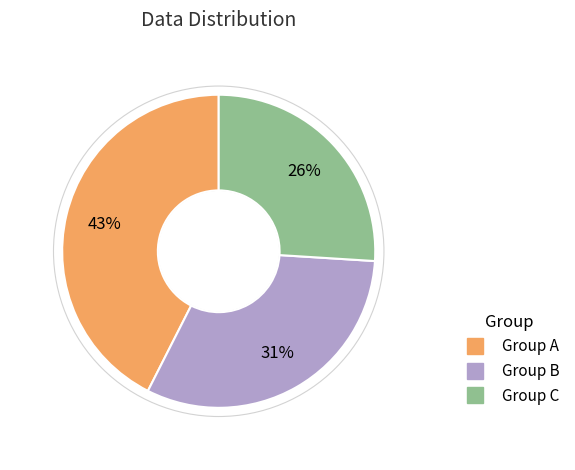

Does any single category account for the majority?

No